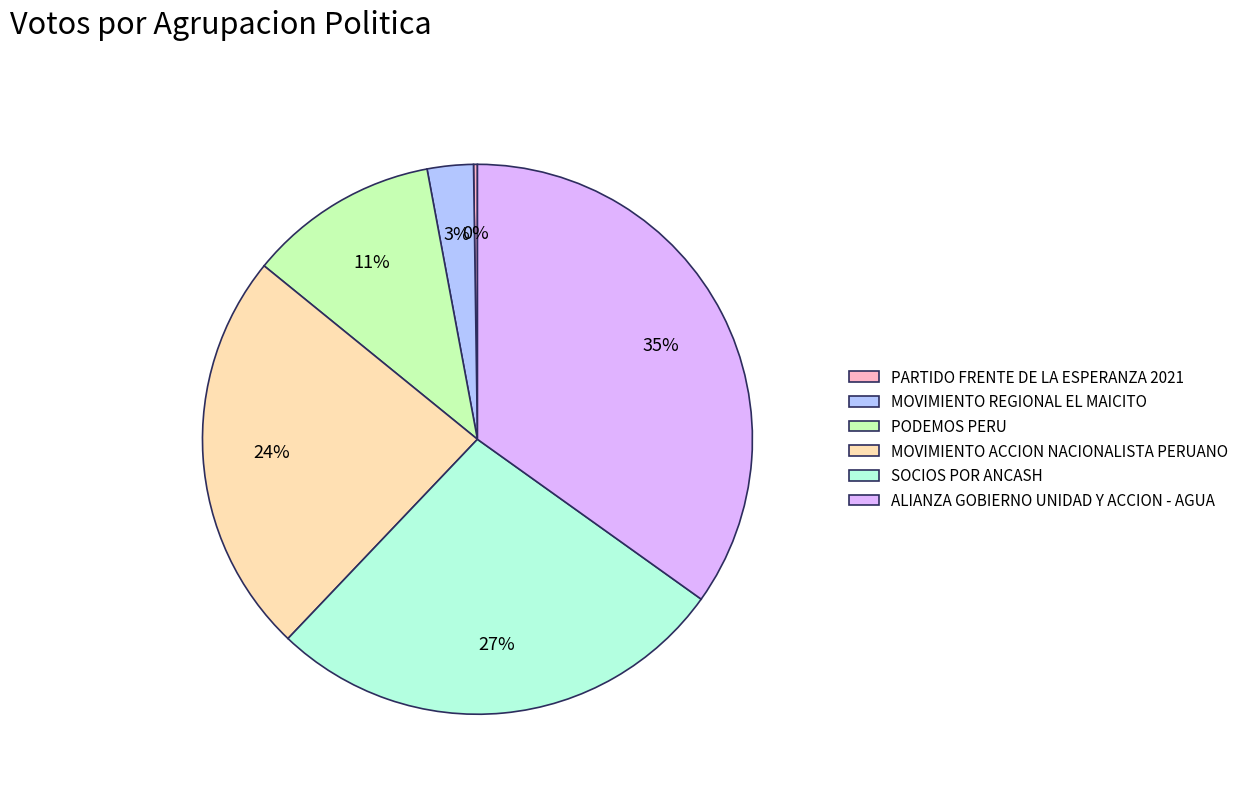

Is PODEMOS PERU the majority of the pie?

No